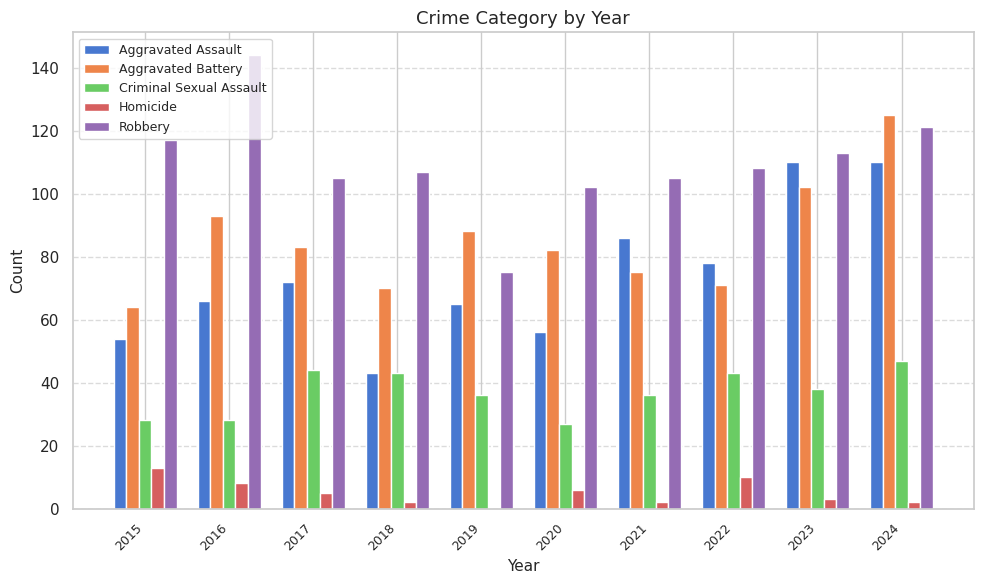

Between 2015 and 2021, which series saw the biggest shift?

Aggravated Assault